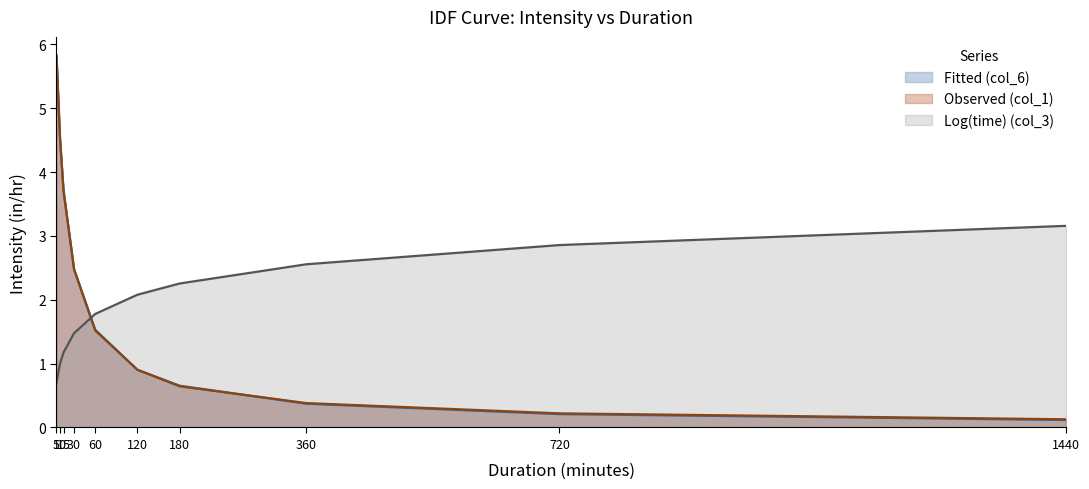

Rank the series by their maximum value, from highest to lowest.

Fitted (col_6), Observed (col_1), Log(time) (col_3)